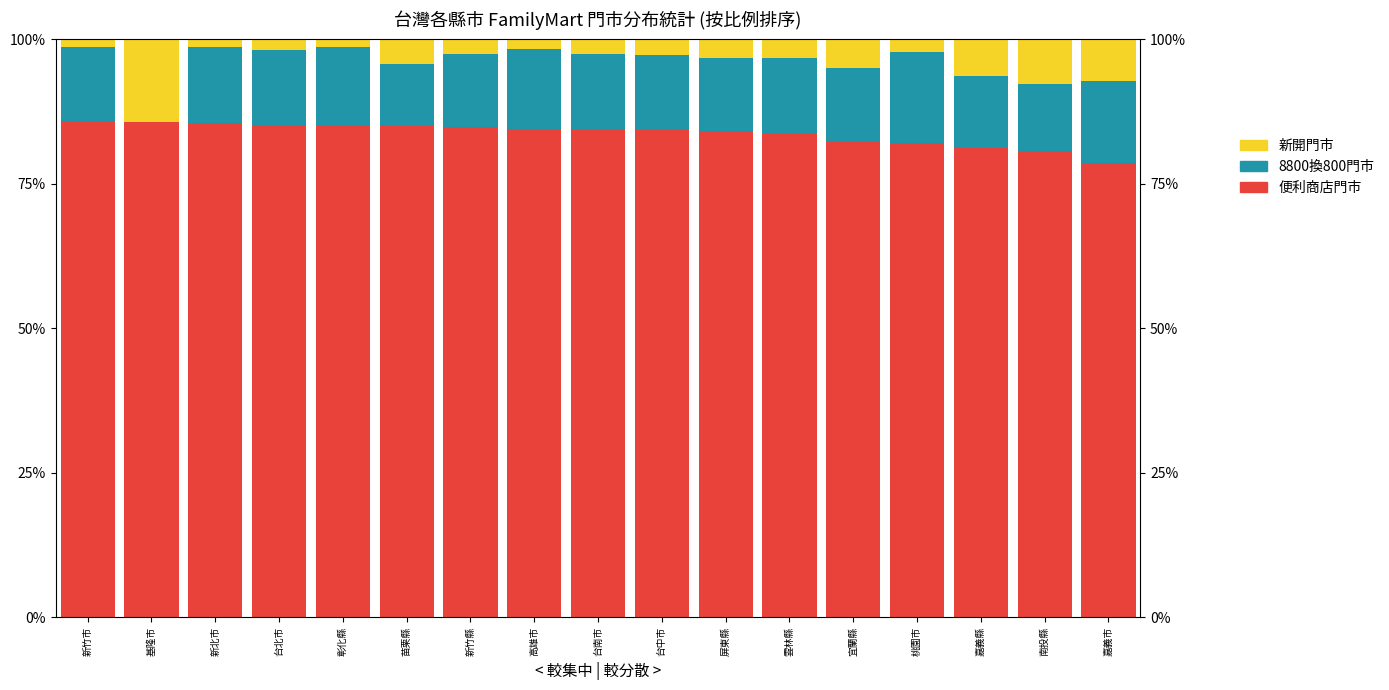

At which category does the chart reach its minimum across all series?

基隆市